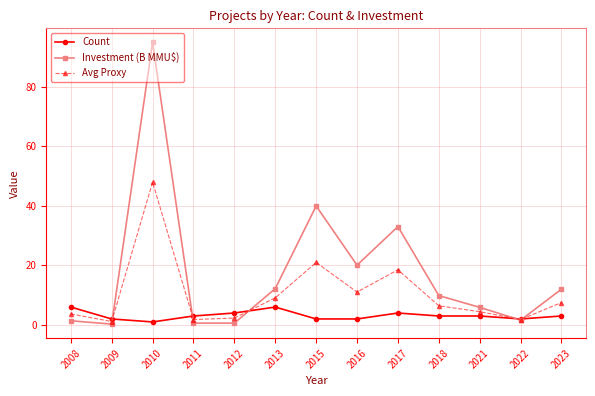

Is the value of Avg Proxy at 2008 greater than the value of Investment (B MMU$) at 2011?

Yes